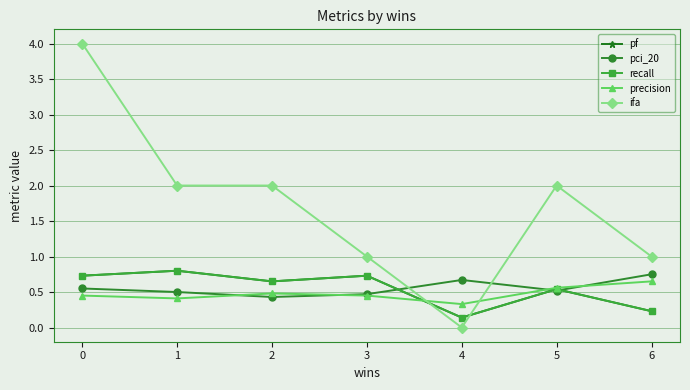

Does the chart have visible grid lines?

Yes